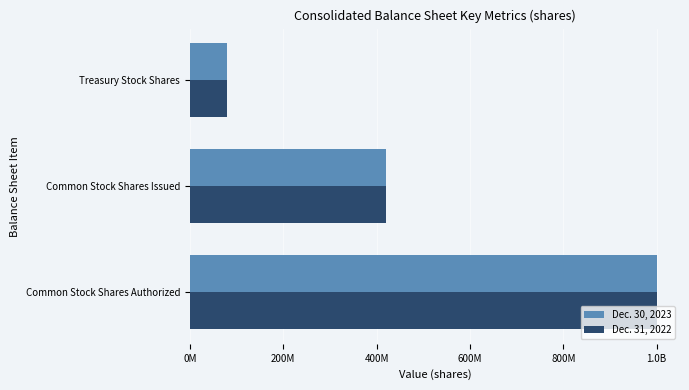

What is the value of the Dec. 31, 2022 bar at the 1st from the left?

1000000000